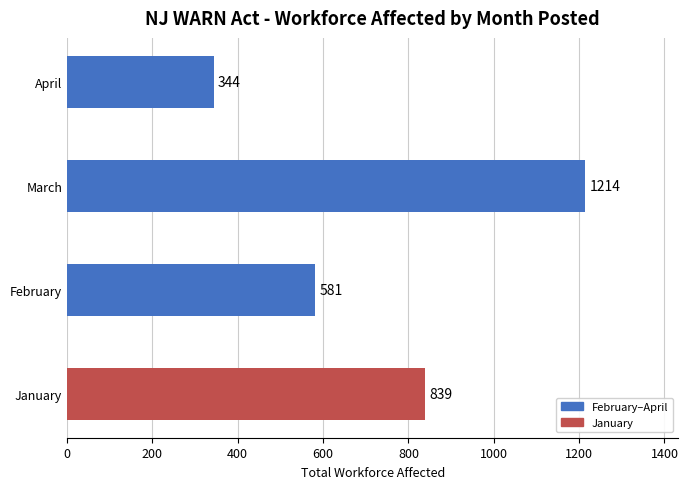

Which label corresponds to the smallest value in the chart?

April